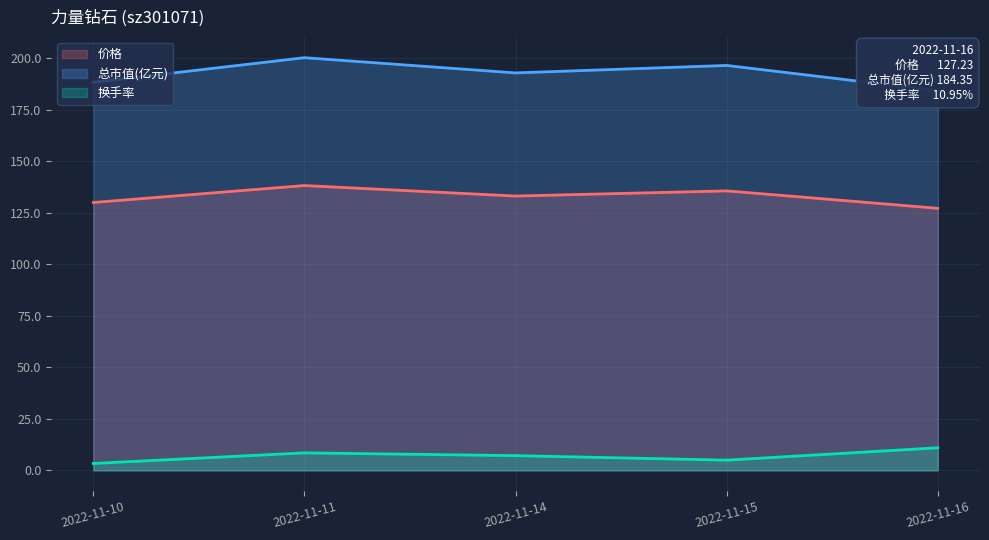

True or false: 换手率 has more than 1 points higher than both neighbors.

False